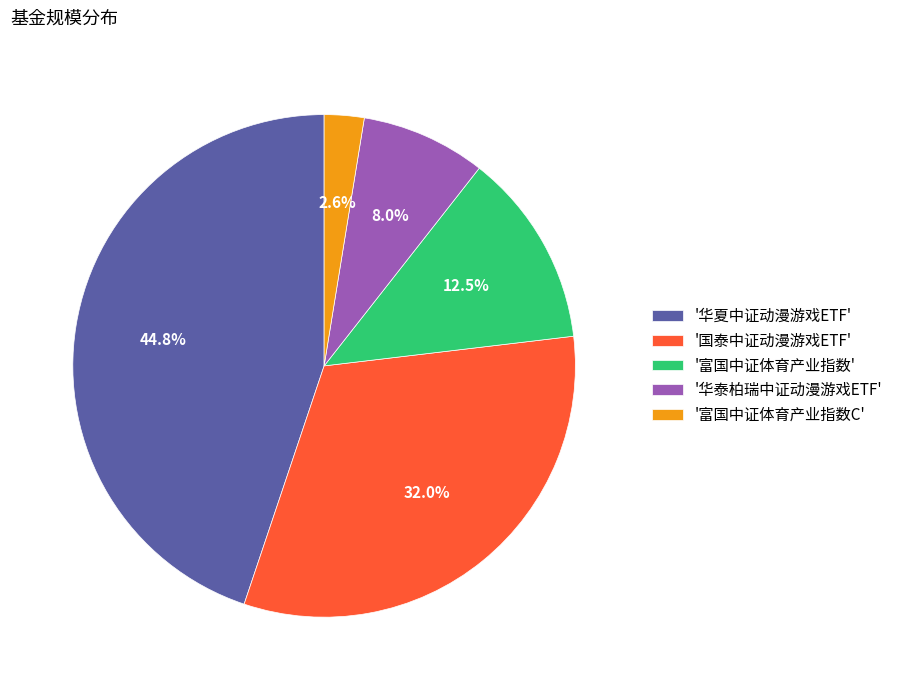

Approximately how many times larger is the value at '华夏中证动漫游戏ETF' compared to '国泰中证动漫游戏ETF'?

1.4